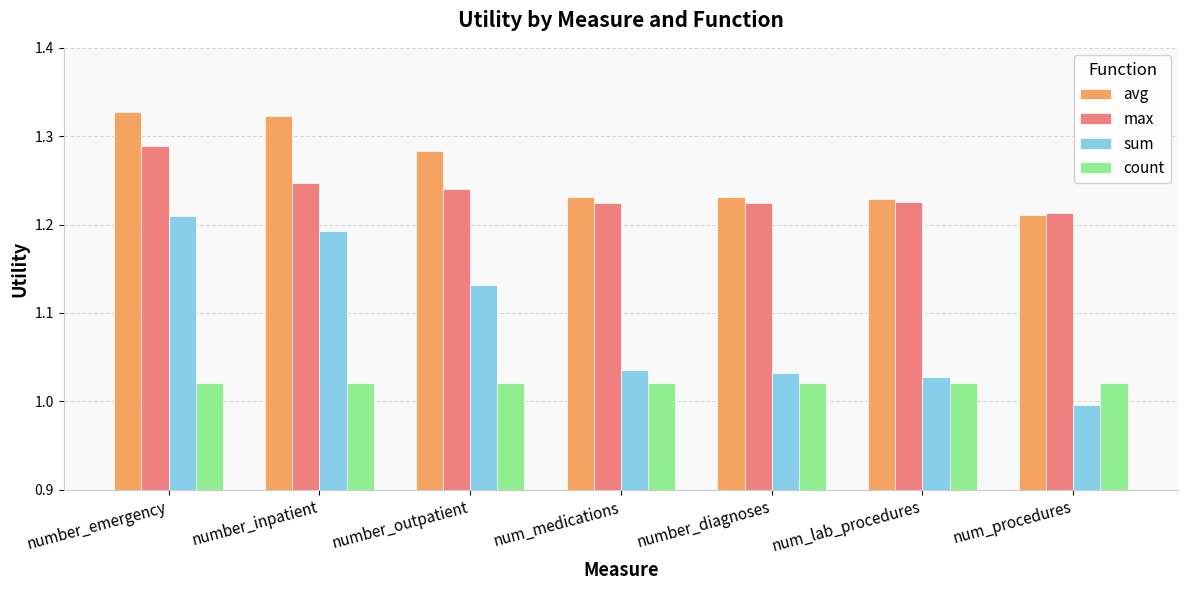

Which category has the highest value in the avg series?

number_emergency